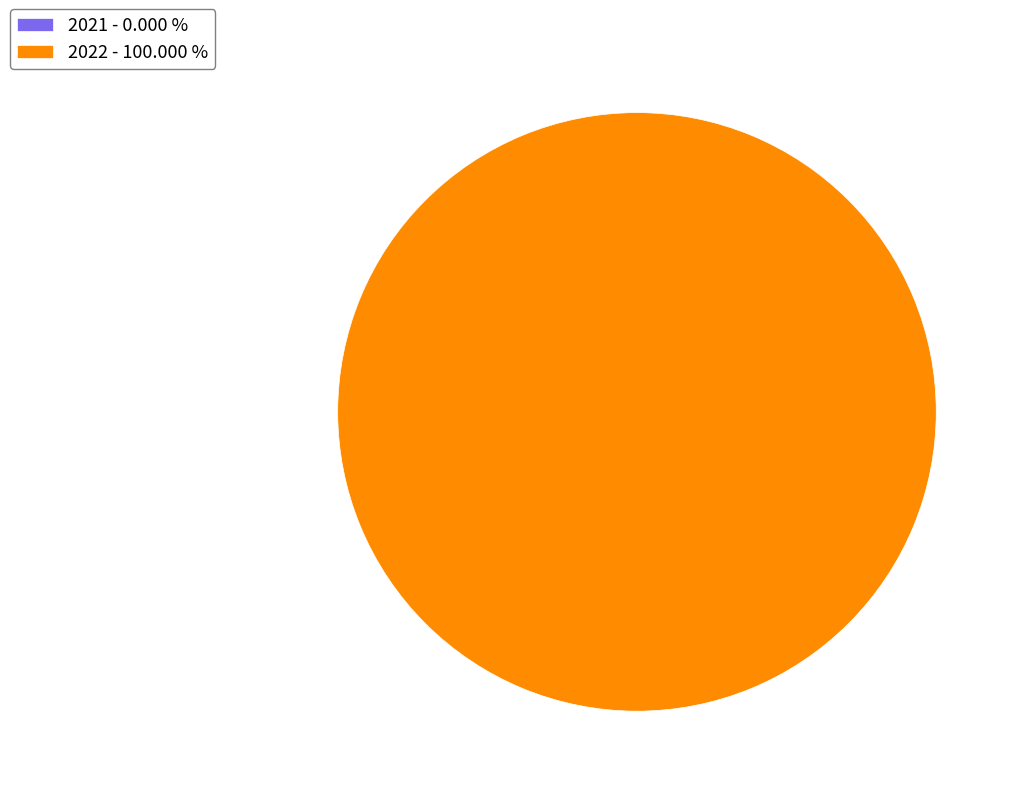

How many slices are in this pie chart?

2